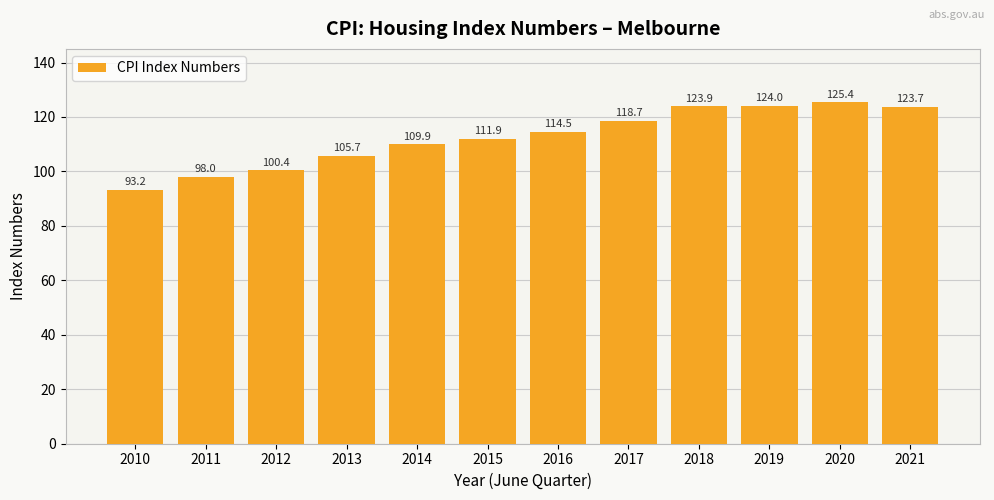

Reading left to right, what are all the values shown in this chart?

93.2	98.0	100.4	105.7	109.9	111.9	114.5	118.7	123.9	124.0	125.4	123.7